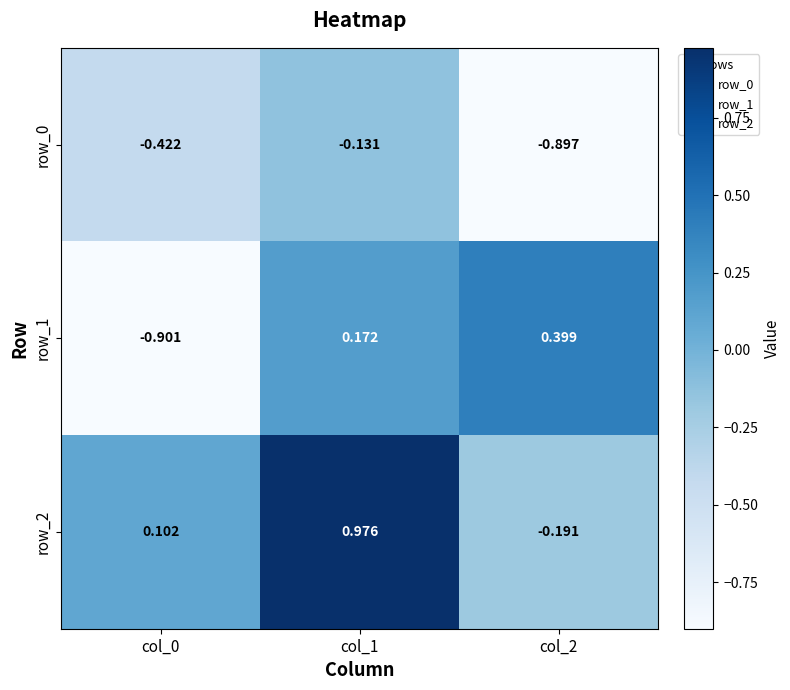

How many positive values does the row_2 series have?

2